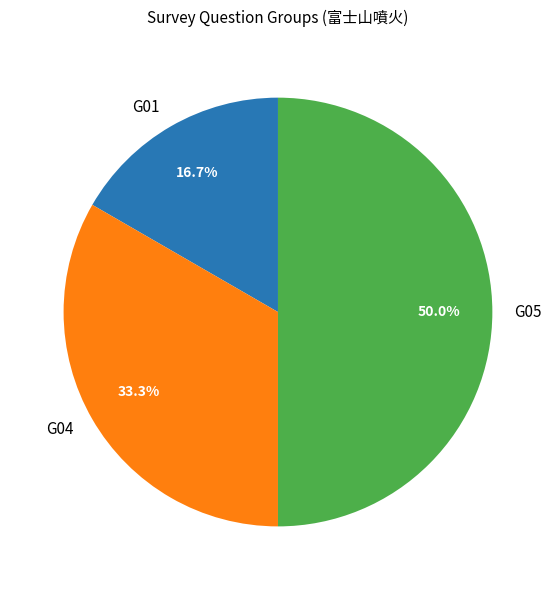

Which category has the smallest portion of the pie?

G01